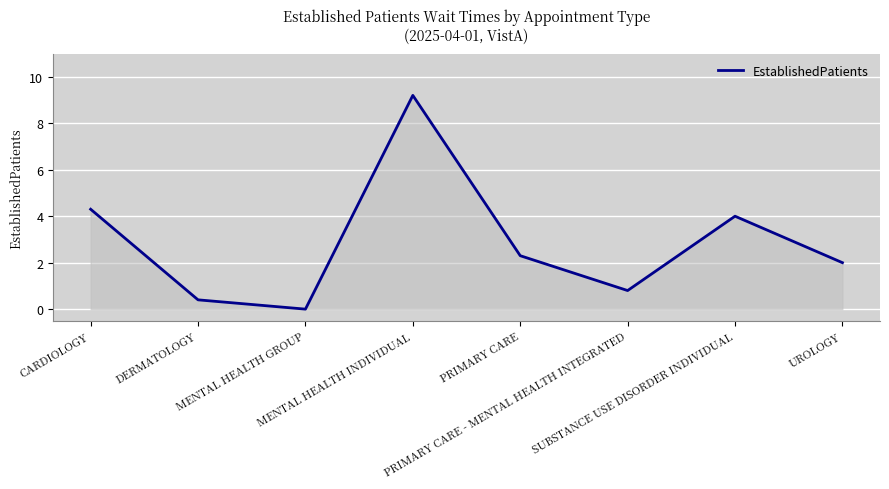

What is the difference between the second highest and minimum values?

4.3